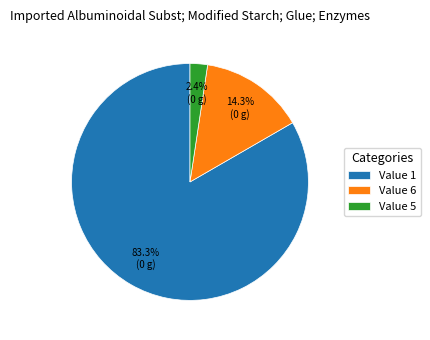

Between Value 1 and Value 5, which is larger?

Value 1